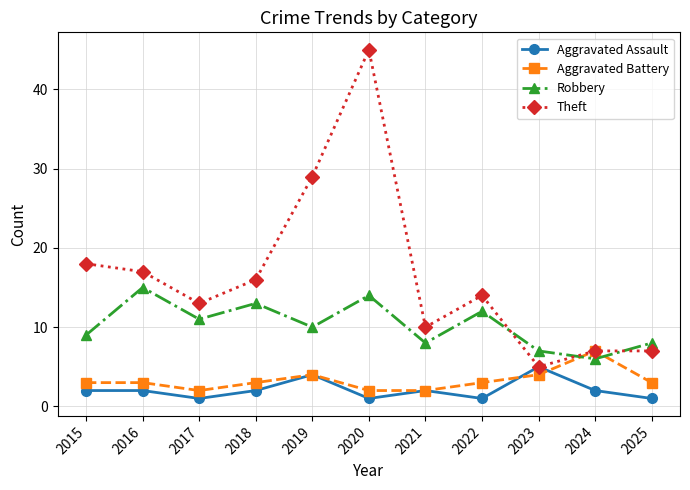

What is the total value across all series at 2015?

32